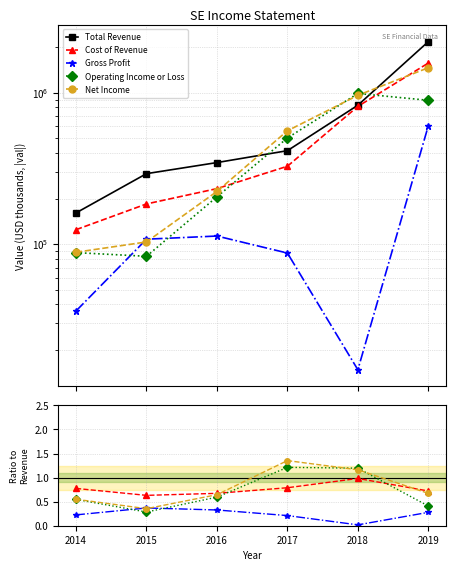

True or false: Gross Profit and Cost of Revenue intersect in this chart.

False